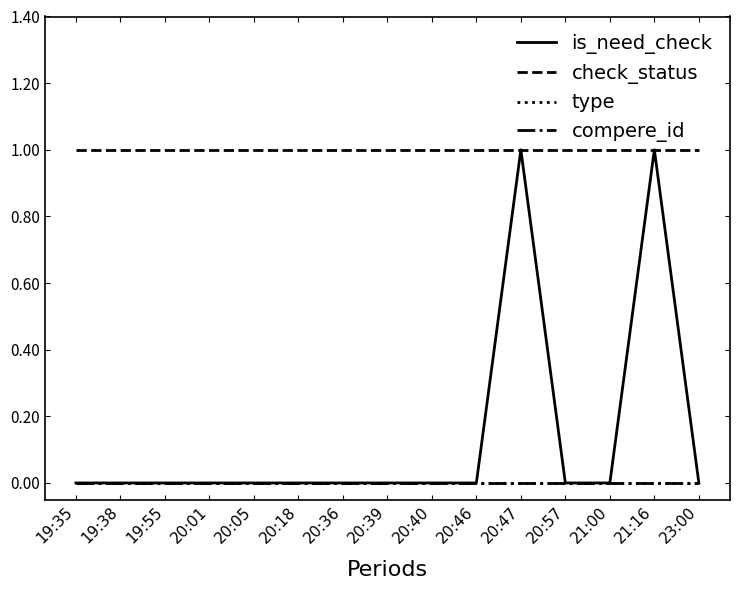

What is the sum of the check_status values at 20:01 and 19:38?

2